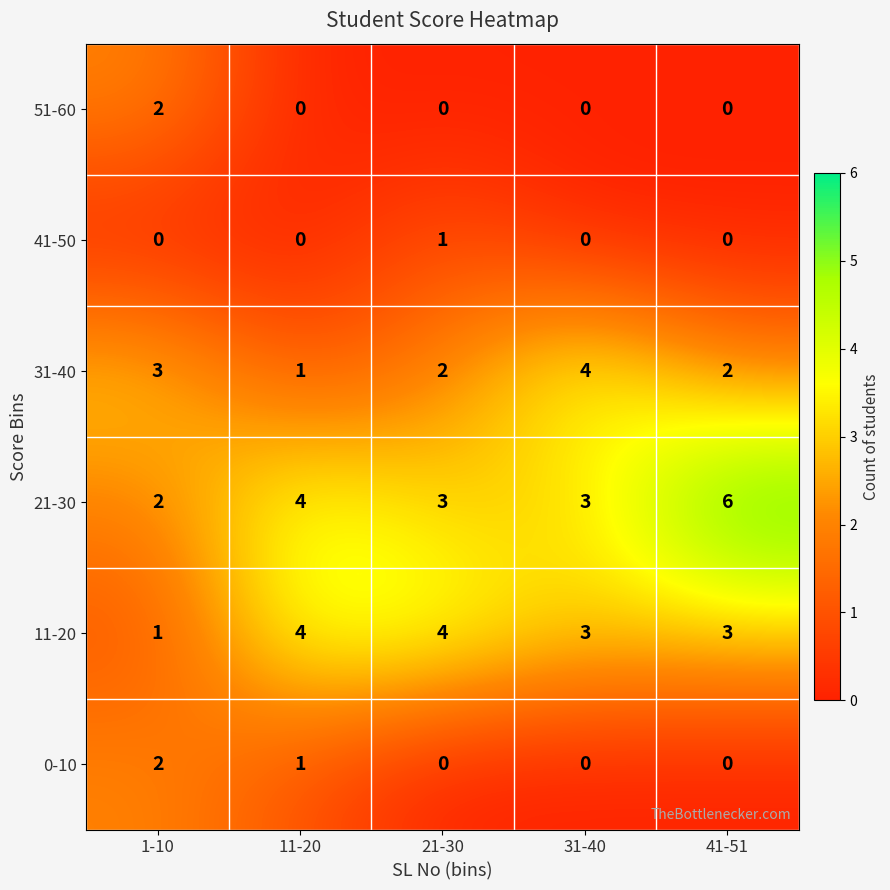

Reading left to right, what are all the values shown in this chart?

51-60: 2	0	0	0	0
41-50: 0	0	1	0	0
31-40: 3	1	2	4	2
21-30: 2	4	3	3	6
11-20: 1	4	4	3	3
0-10: 2	1	0	0	0